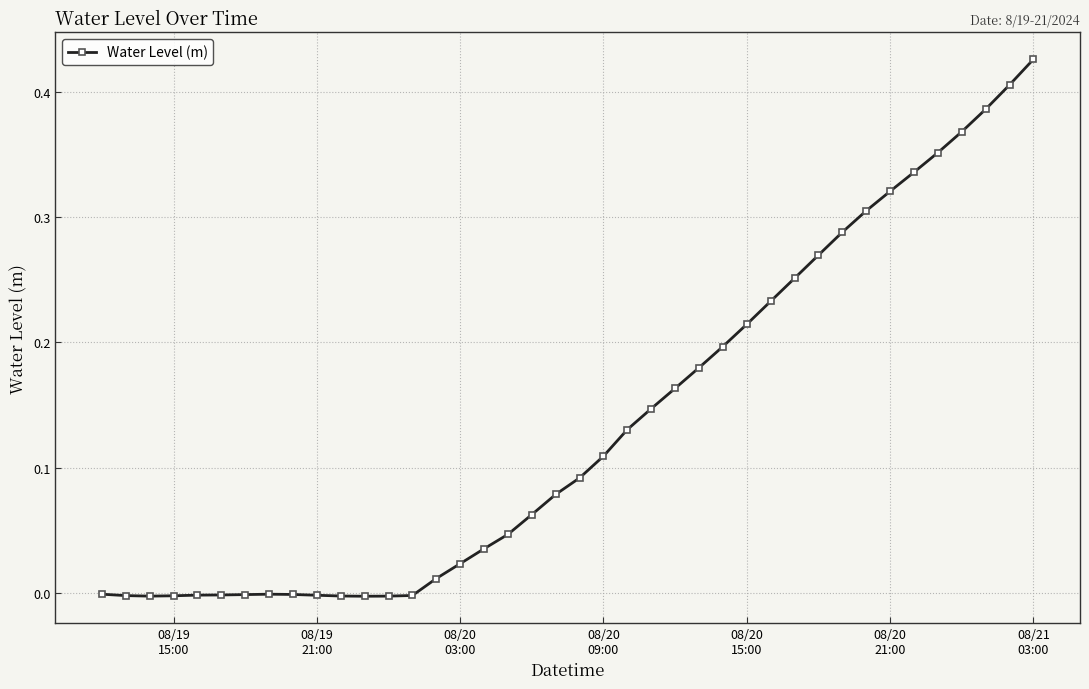

How many lines are shown in the chart?

1